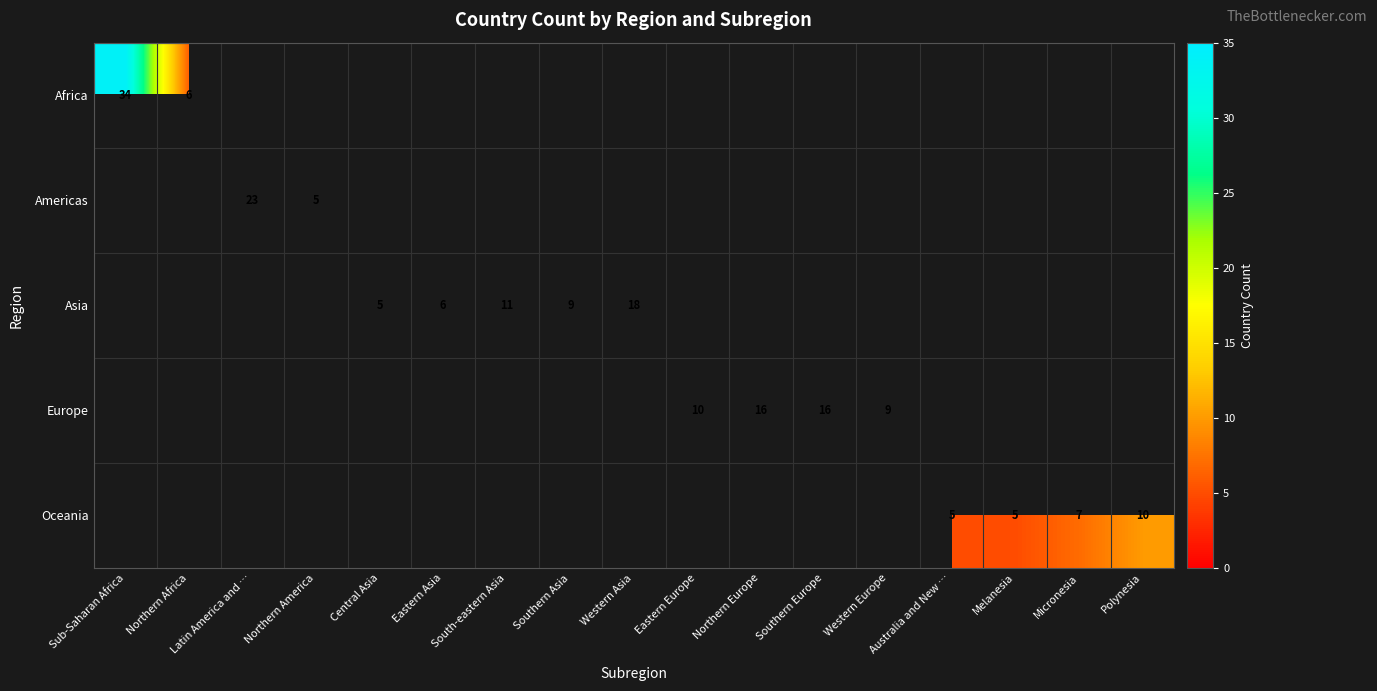

What is the sum of the Asia values at Southern Asia and Eastern Asia?

15